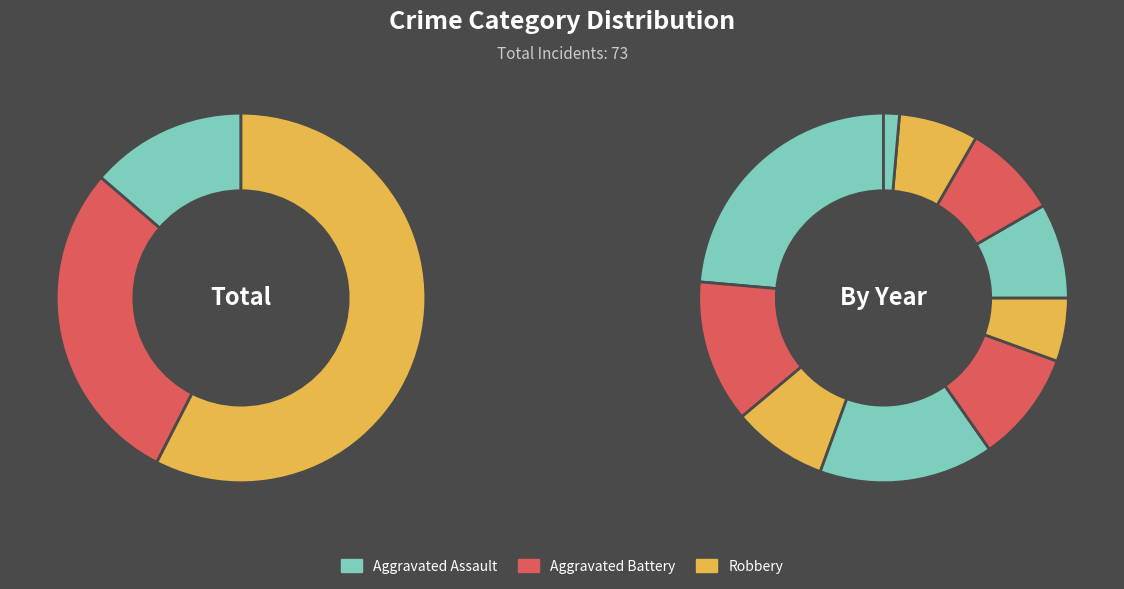

To the nearest percent, what is the average slice percentage?

10%